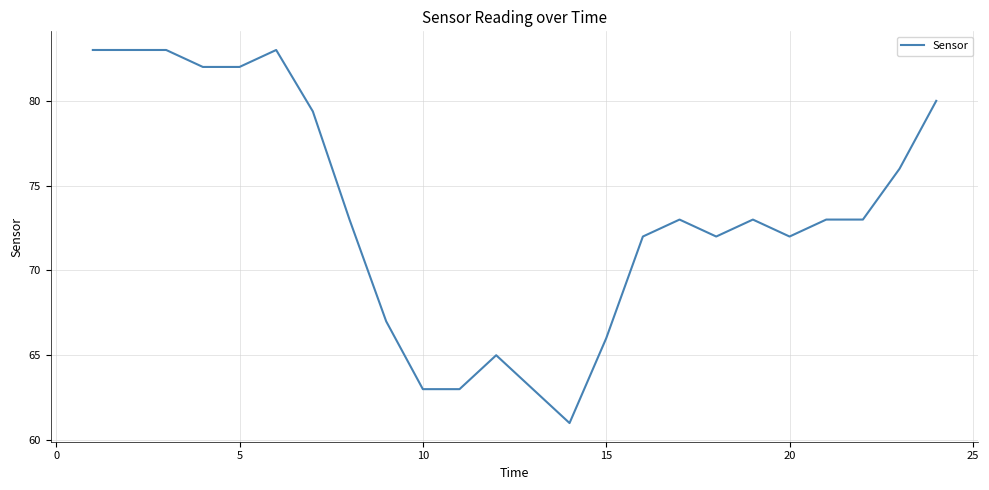

What is the maximum value shown in the chart?

83.0